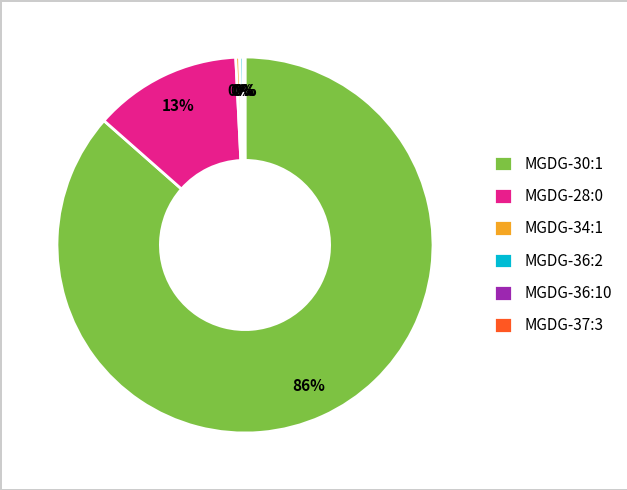

Which category accounts for the majority?

MGDG-30:1